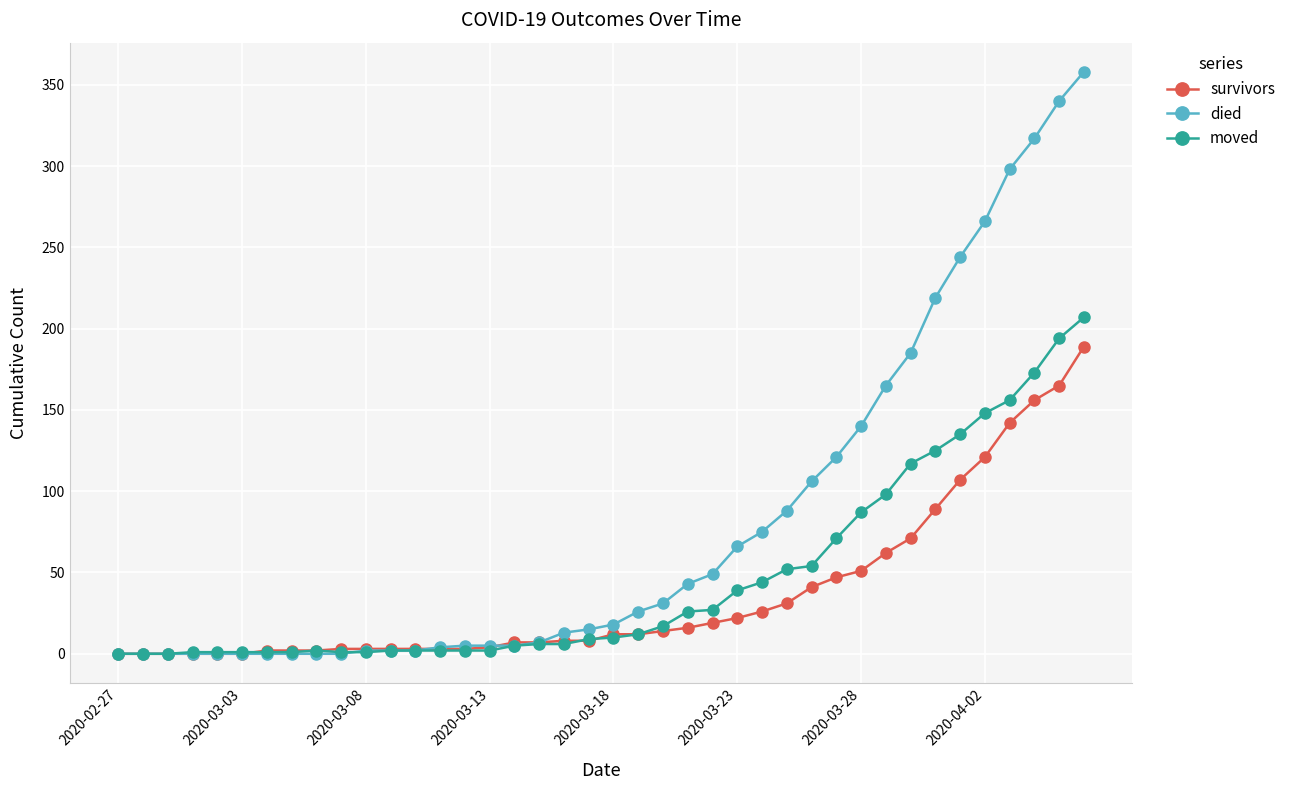

List the series in order of their peak value, lowest first.

survivors, moved, died